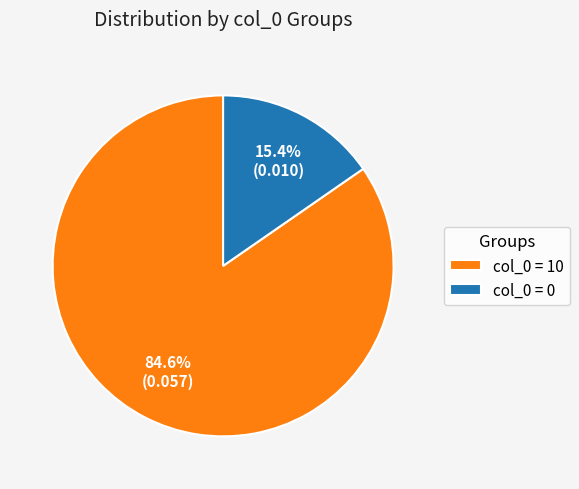

Which category has the biggest portion of the pie?

col_0 = 10